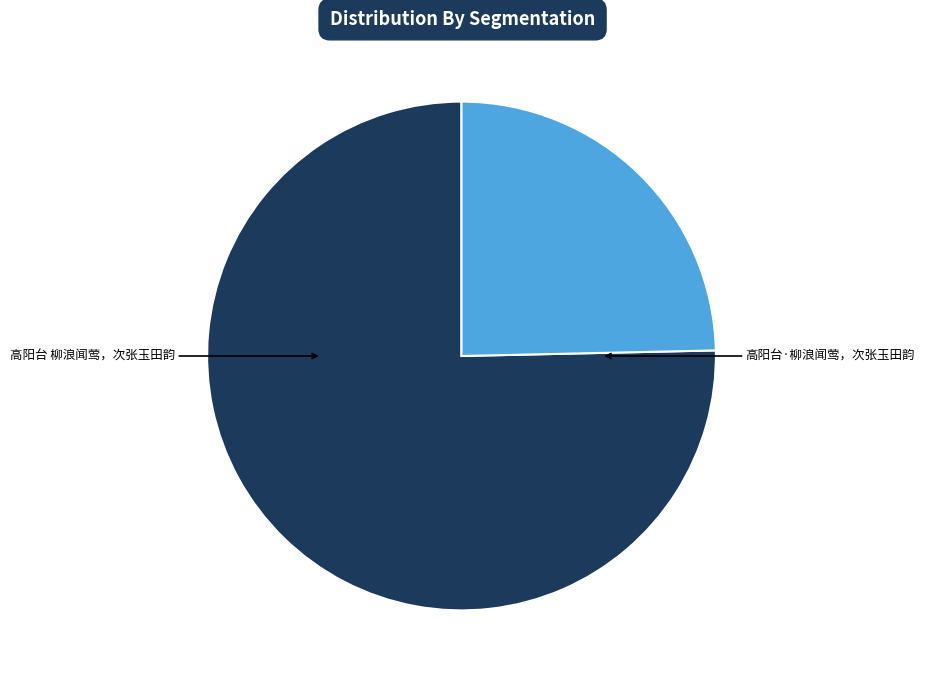

Does any single category account for the majority?

Yes